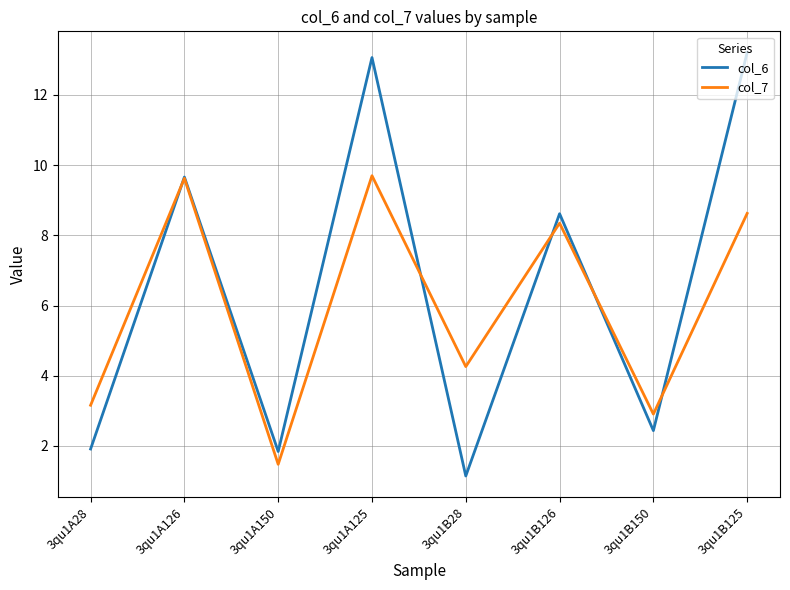

The value of col_6 at 3qu1B150 is 2.4. True or false?

True